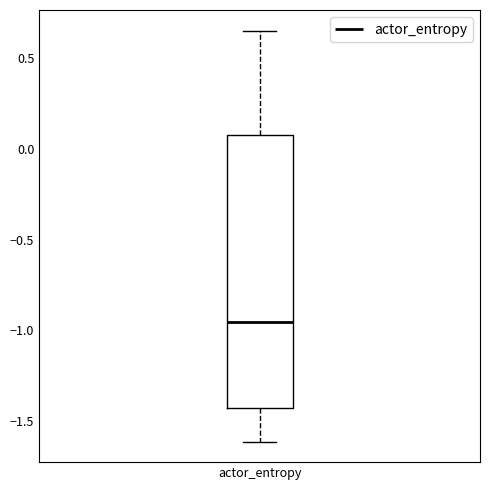

Read this box plot against the y-axis: the position of the median line, the range covered by the box, and the ends of both whiskers. The values are not printed on the chart, so give them approximately, as read against the axis.

median -0.95, box -1.45 to 0.05, whiskers -1.60 to 0.65